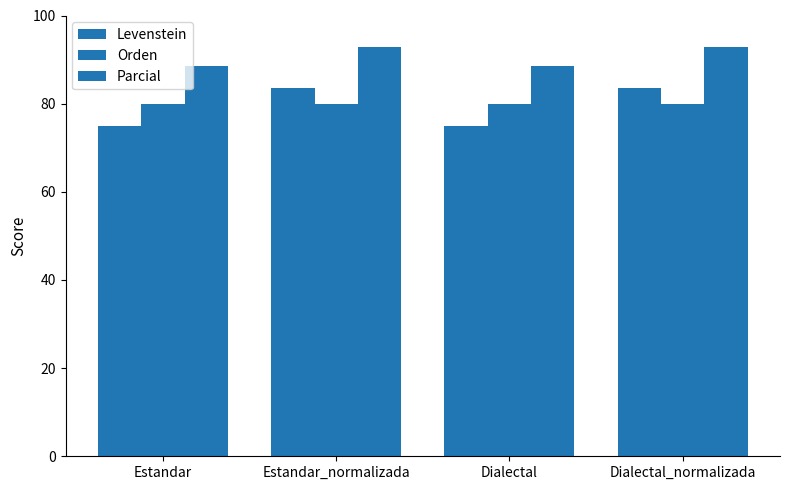

Are the bars horizontal?

No